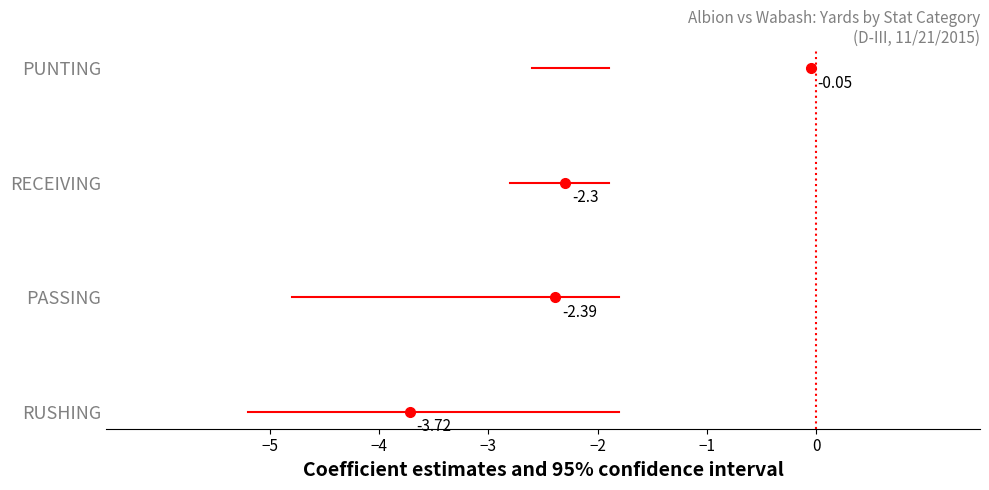

At which label does RUSHING reach its peak?

−5